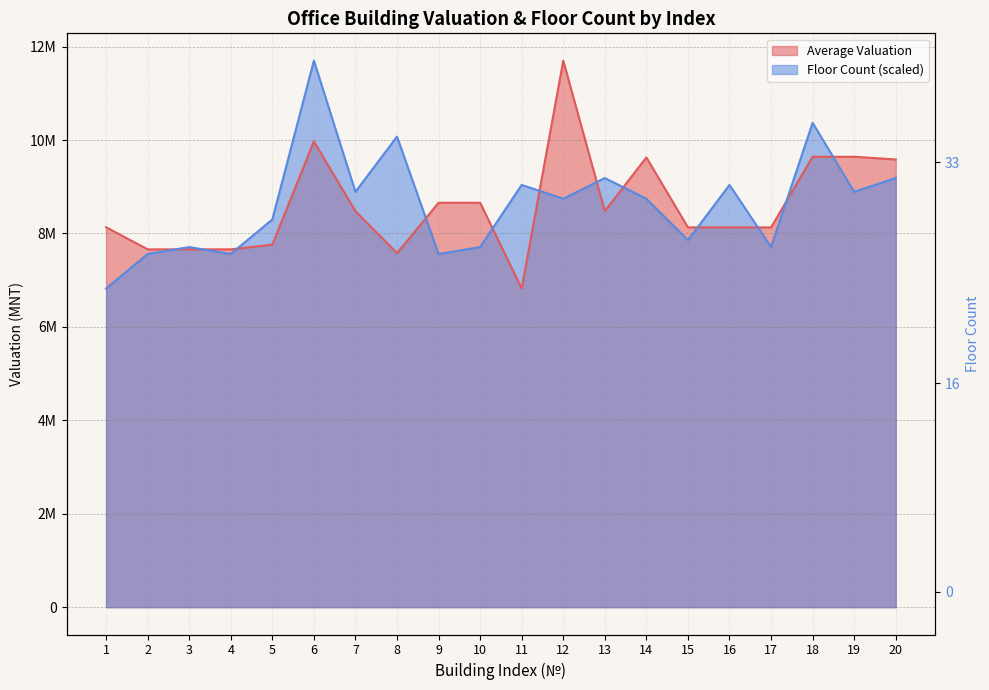

True or false: Floor Count has more than 0 interior local peaks.

True